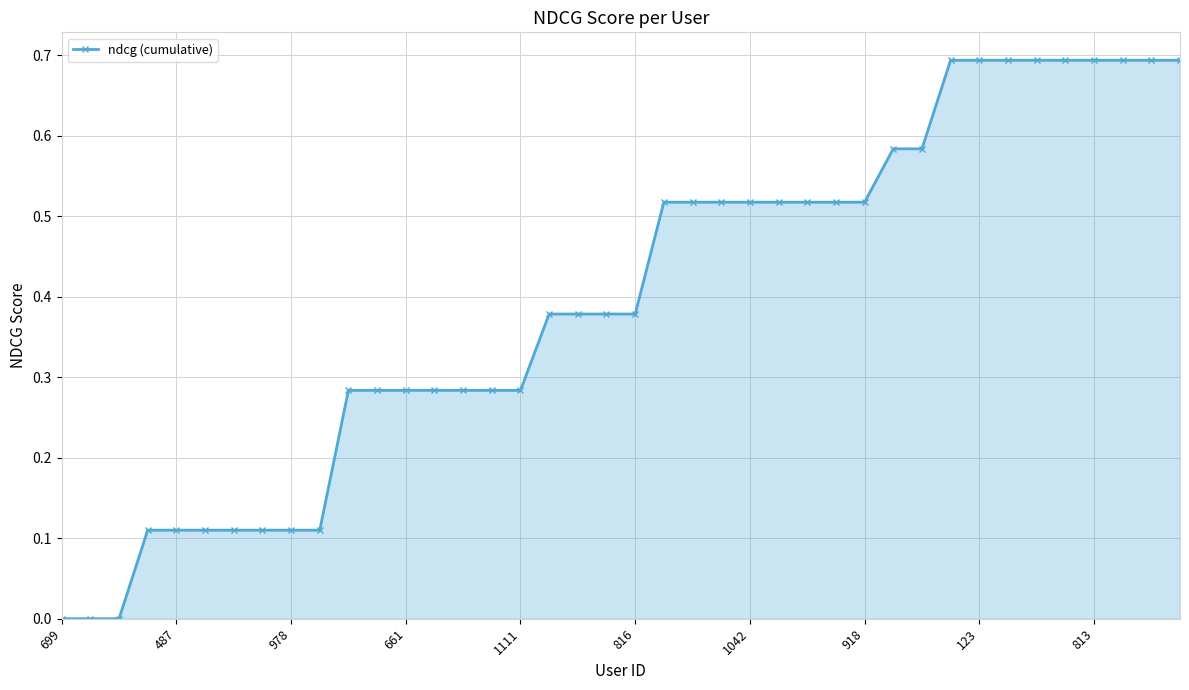

What is the greatest value displayed?

0.7